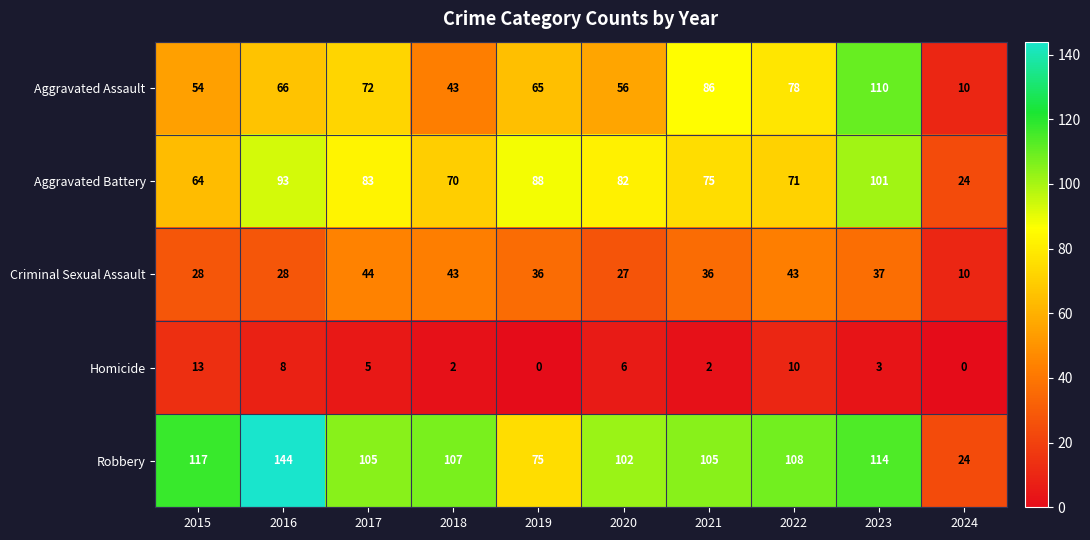

The Aggravated Assault series shows 43 at 2018. True or false?

True